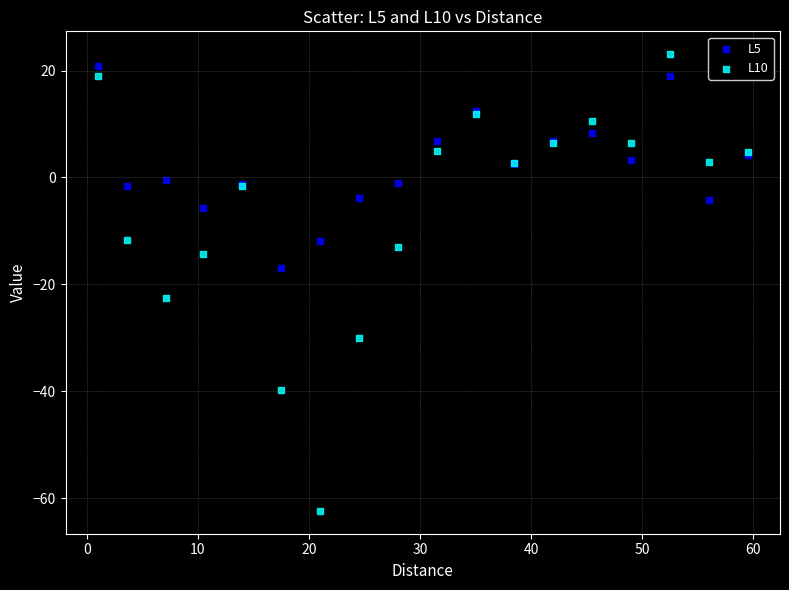

What is the X range (max minus min) for the scatter plot?

58.5